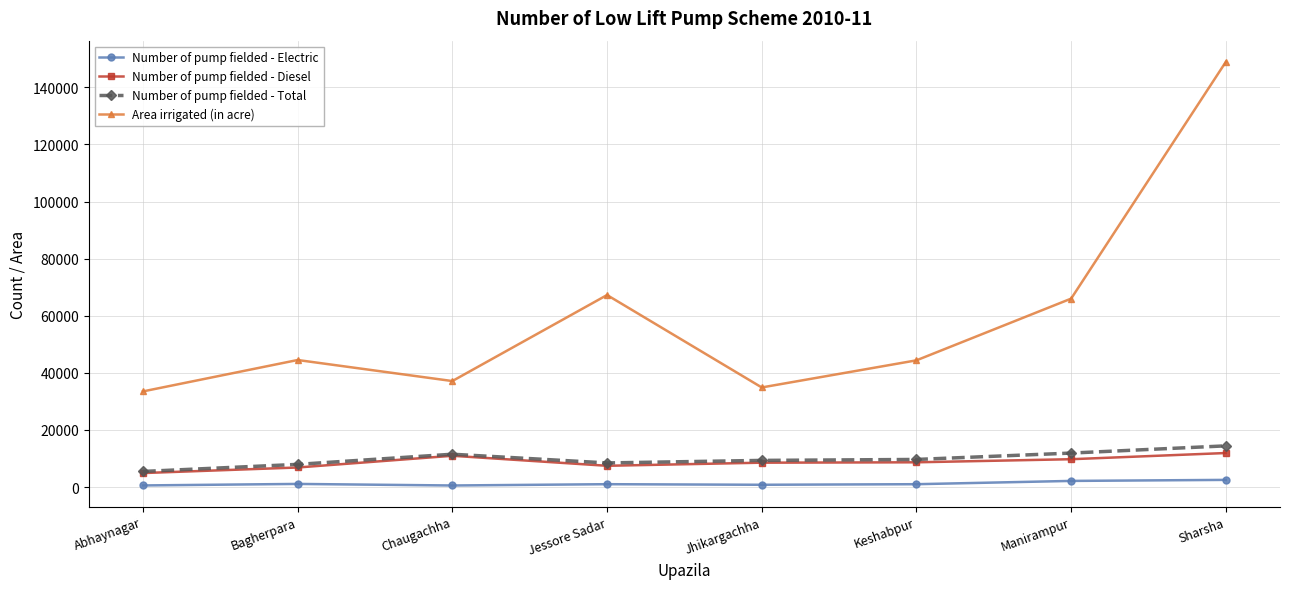

What position from the right is Keshabpur?

3